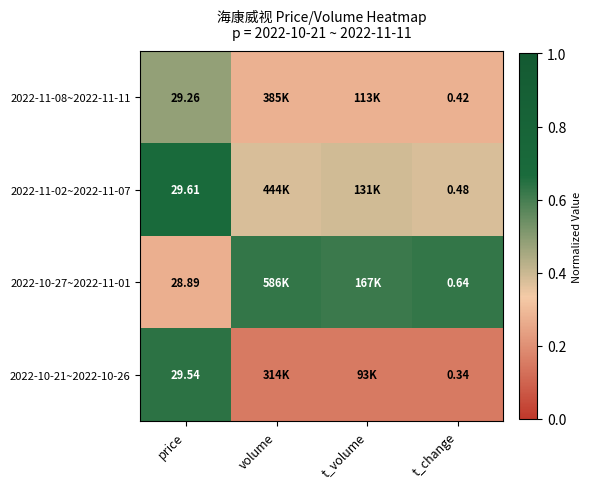

Which label corresponds to the smallest value in the chart?

t_volume